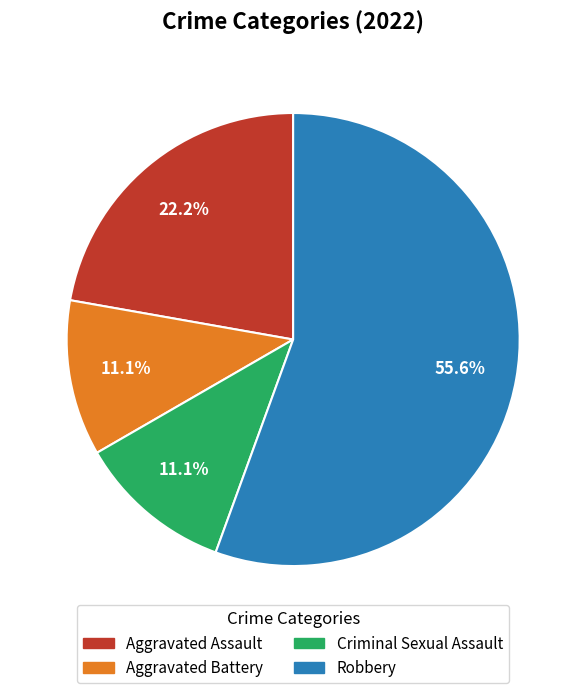

What percentage is the Aggravated Assault slice, to the nearest percent?

22%